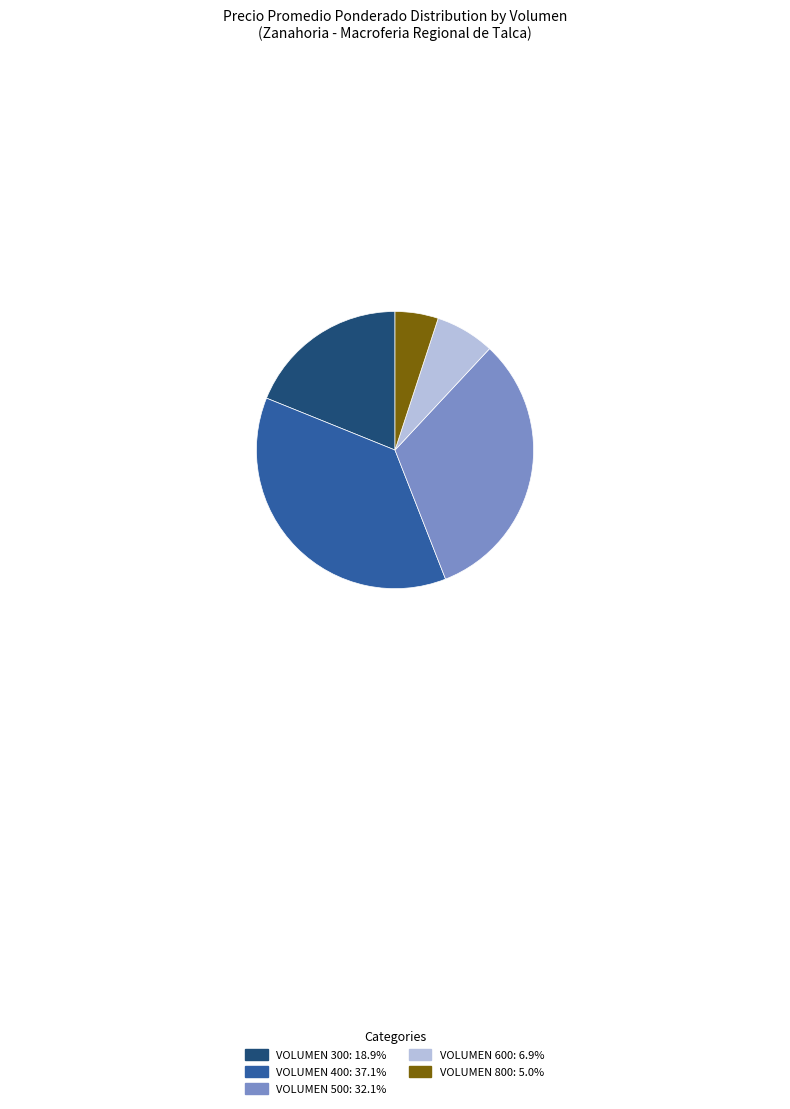

Is there any slice that represents more than half of the pie?

No